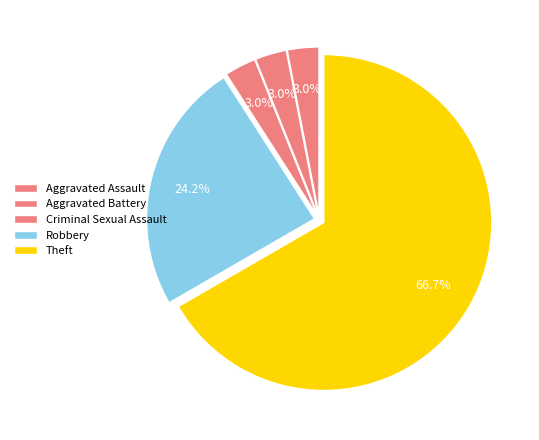

Between Criminal Sexual Assault and Theft, which is larger?

Theft